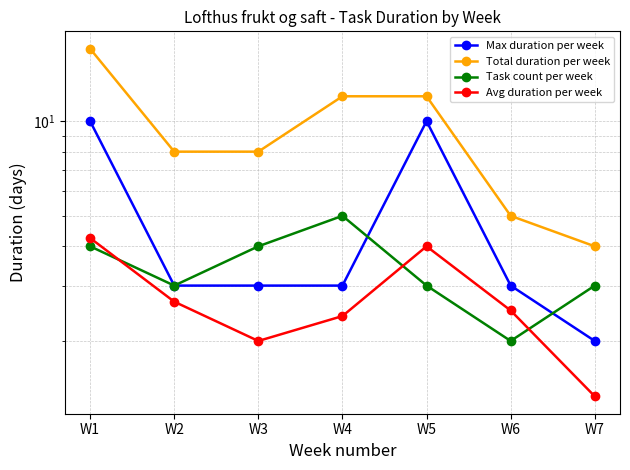

At which category is the sum across all series the highest?

W1